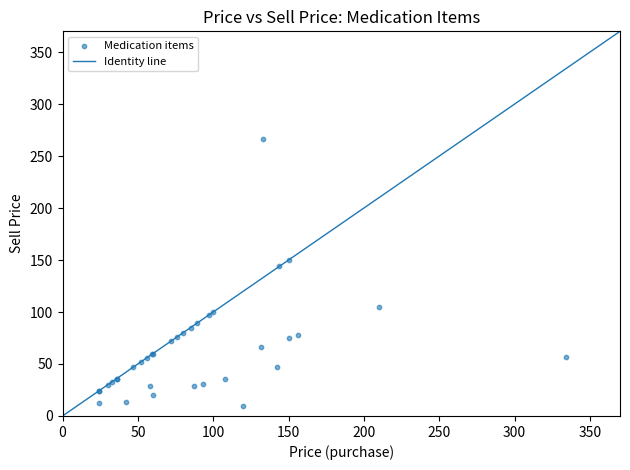

What Y value in the scatter plot is closest to 137?

144.0